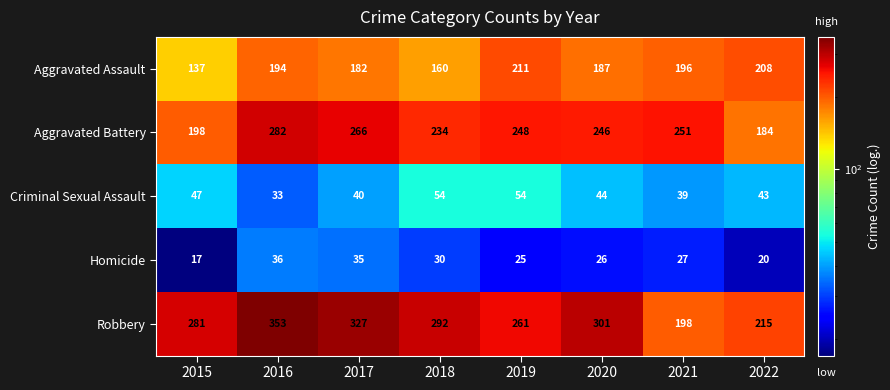

What is the difference between the Criminal Sexual Assault values at 2019 and 2021?

15